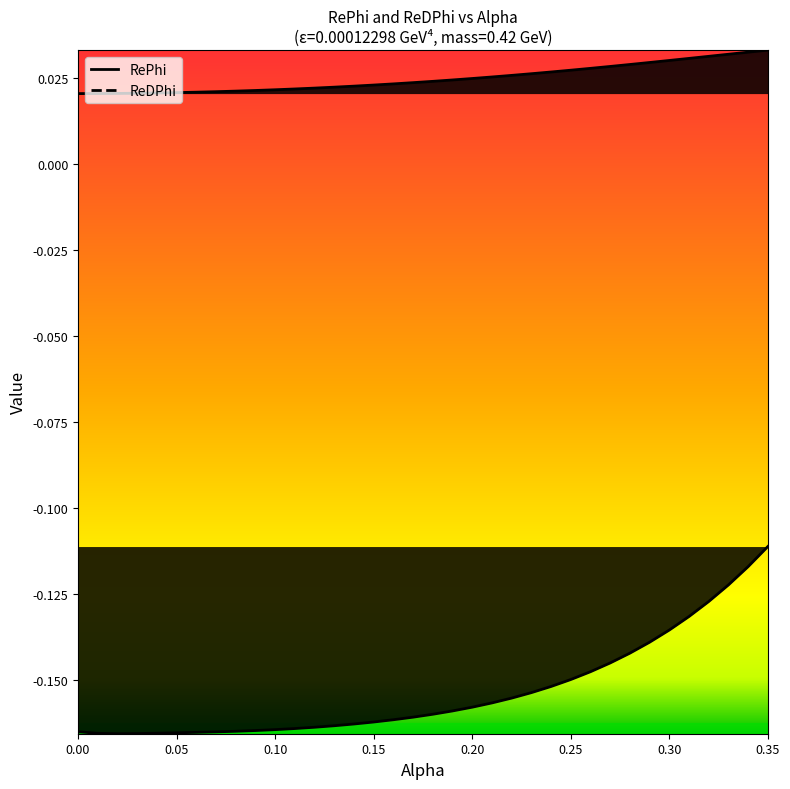

Which series has the largest range (max minus min)?

ReDPhi